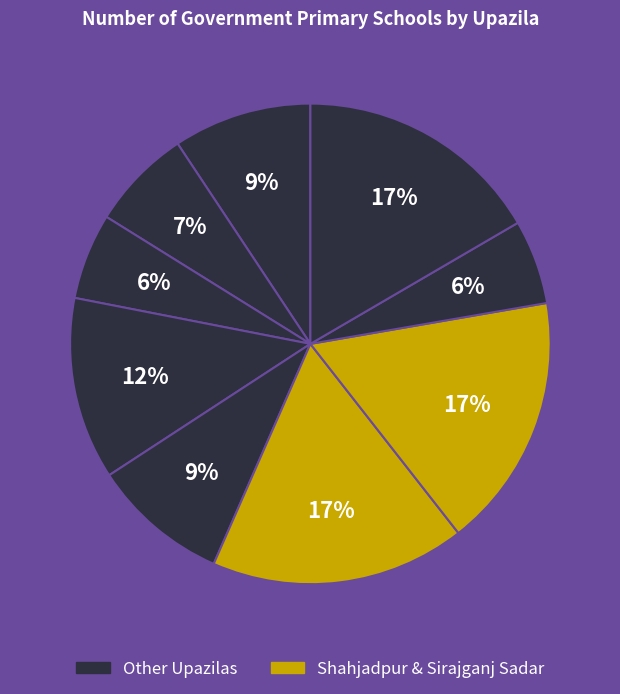

How many segments does this pie chart have?

9